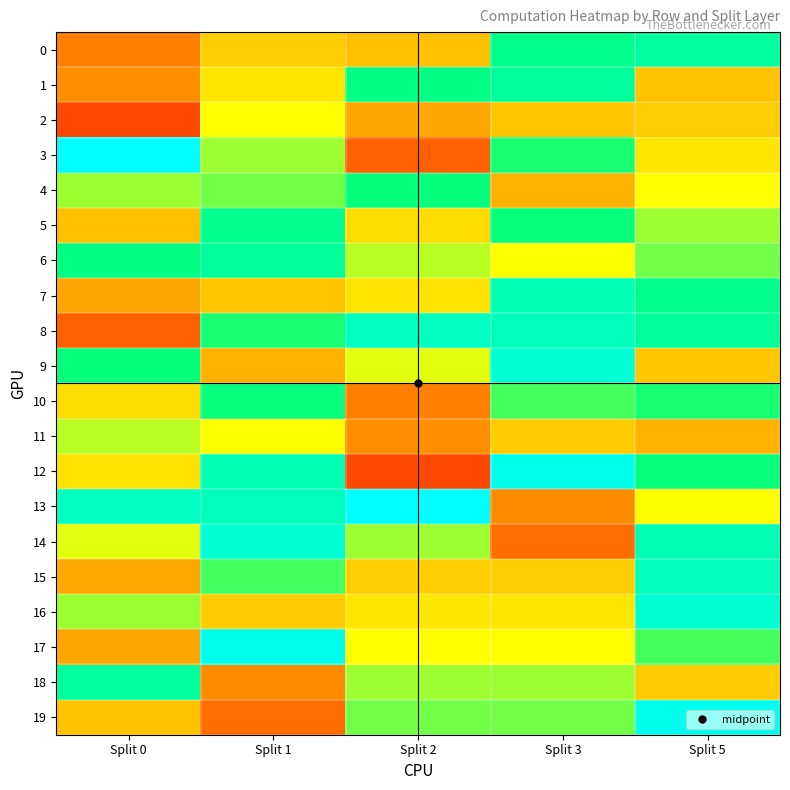

At which category is the sum across all series the highest?

Split 5